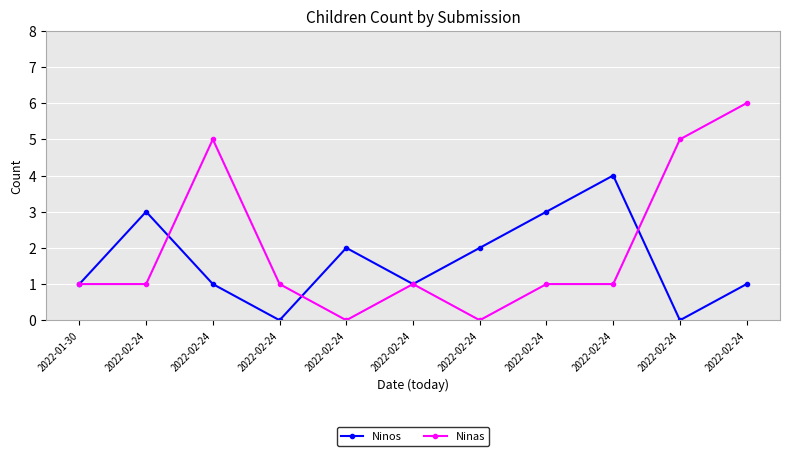

Reading left to right, what are all the values shown in this chart?

Ninos: 2022-01-30=1	2022-02-24=3	2022-02-24=1	2022-02-24=0	2022-02-24=2	2022-02-24=1	2022-02-24=2	2022-02-24=3	2022-02-24=4	2022-02-24=0	2022-02-24=1
Ninas: 2022-01-30=1	2022-02-24=1	2022-02-24=5	2022-02-24=1	2022-02-24=0	2022-02-24=1	2022-02-24=0	2022-02-24=1	2022-02-24=1	2022-02-24=5	2022-02-24=6